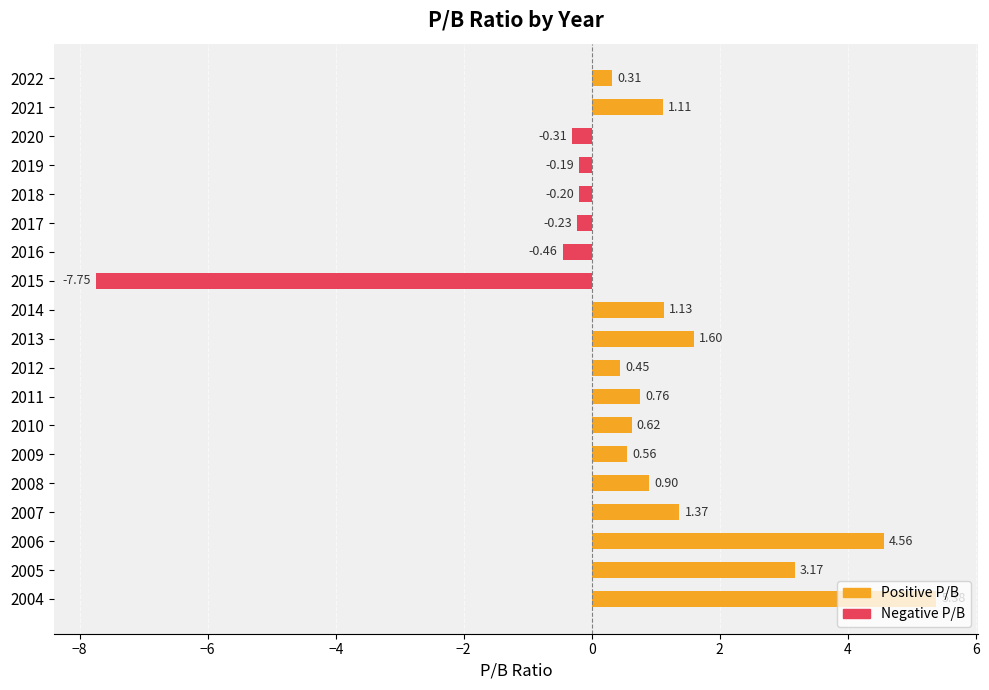

Where does the data first go above 0?

2022